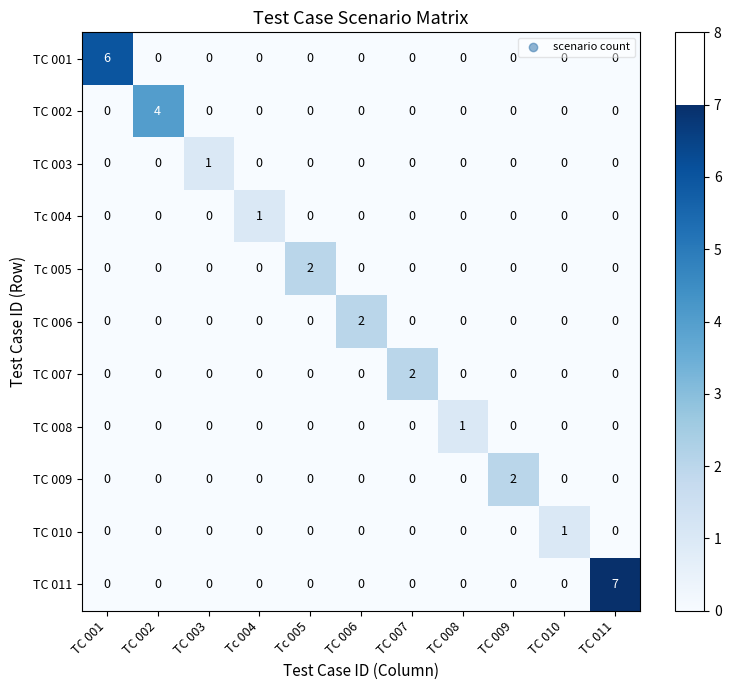

Count the TC 006 values in the range 0 to 1.

10